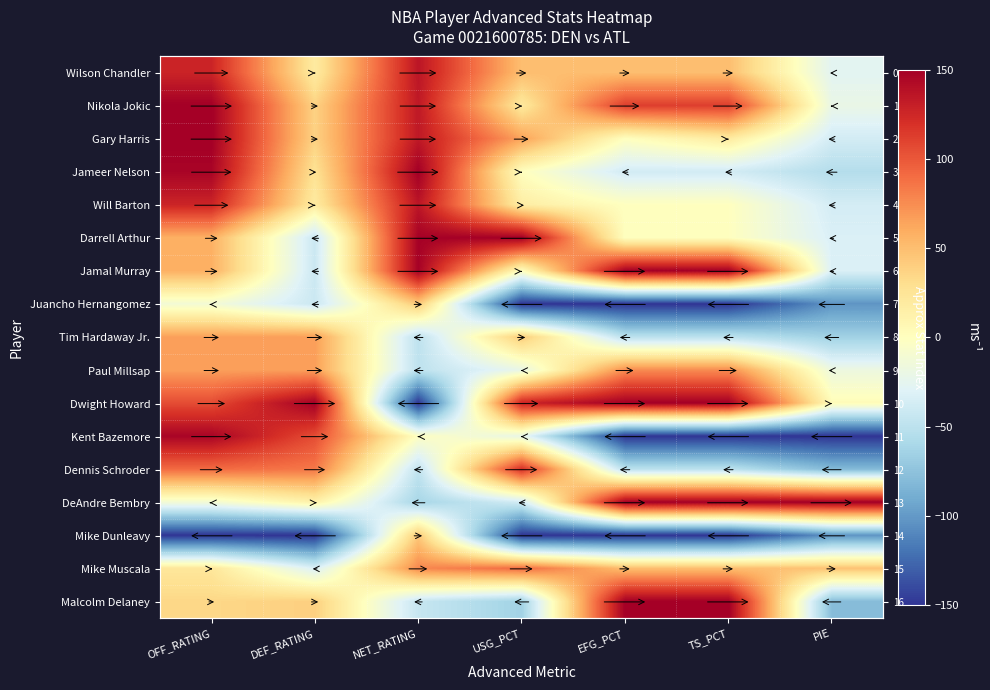

How many negative values does the Will Barton series have?

1